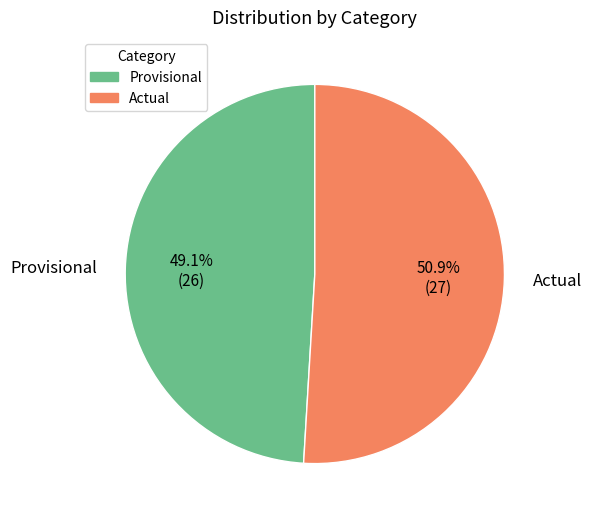

Do Provisional and Actual together represent more than half of the pie?

Yes